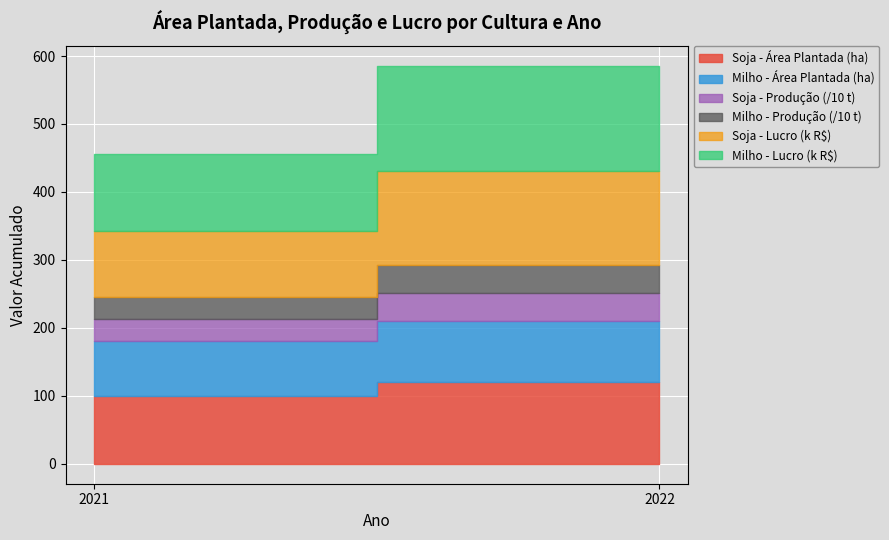

How many values in the Soja series are below 120?

1